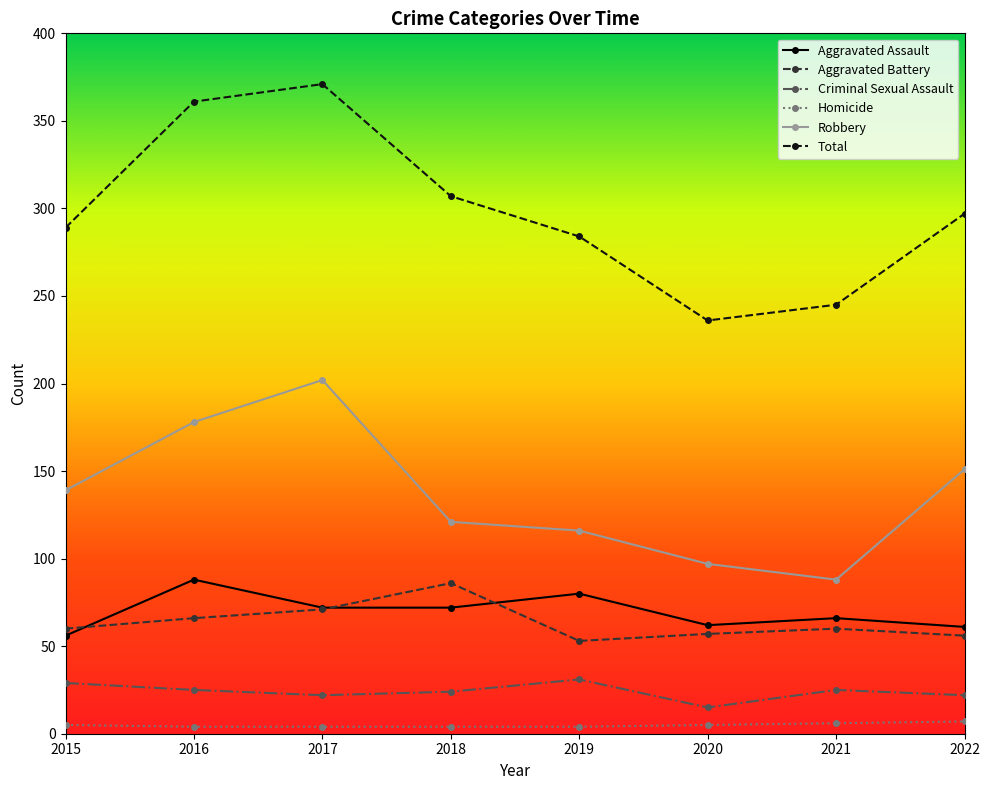

Which label corresponds to the largest value in the chart?

2017